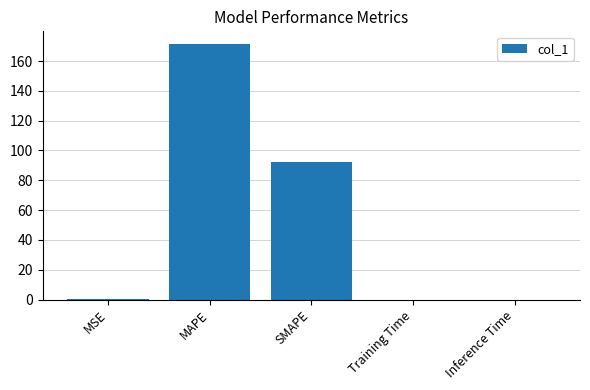

What is the sum of the values at SMAPE and MAPE?

263.6